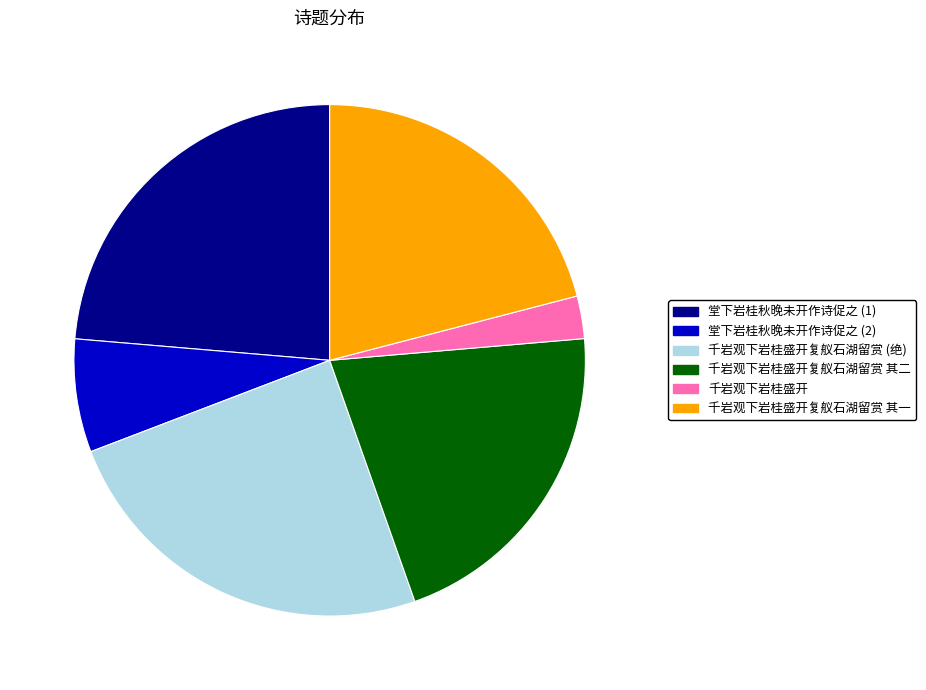

True or false: 堂下岩桂秋晚未开作诗促之 (2) accounts for 7% of the total.

True